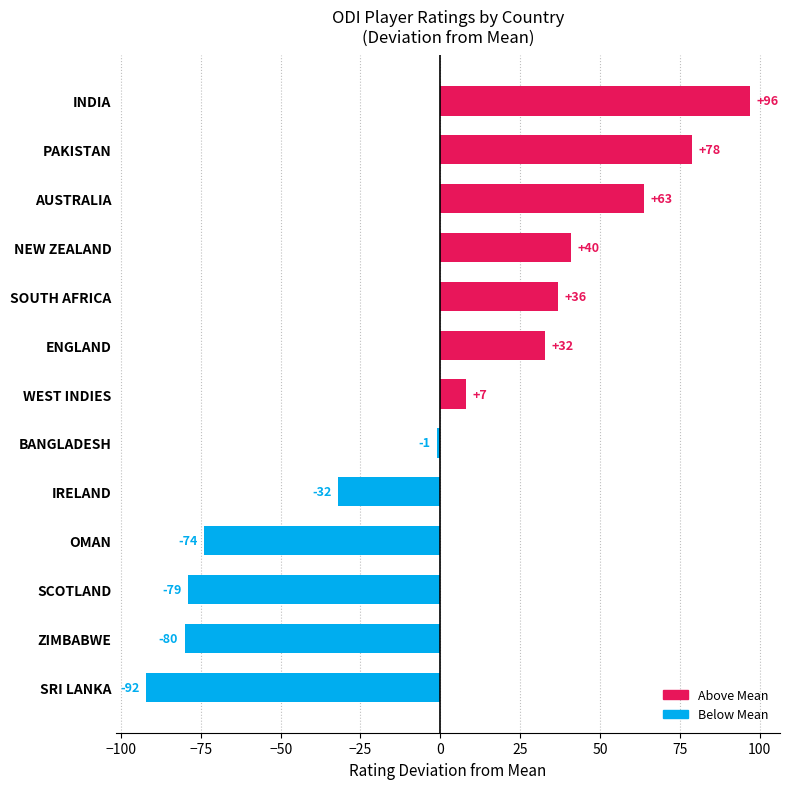

How many bars are there in total?

13